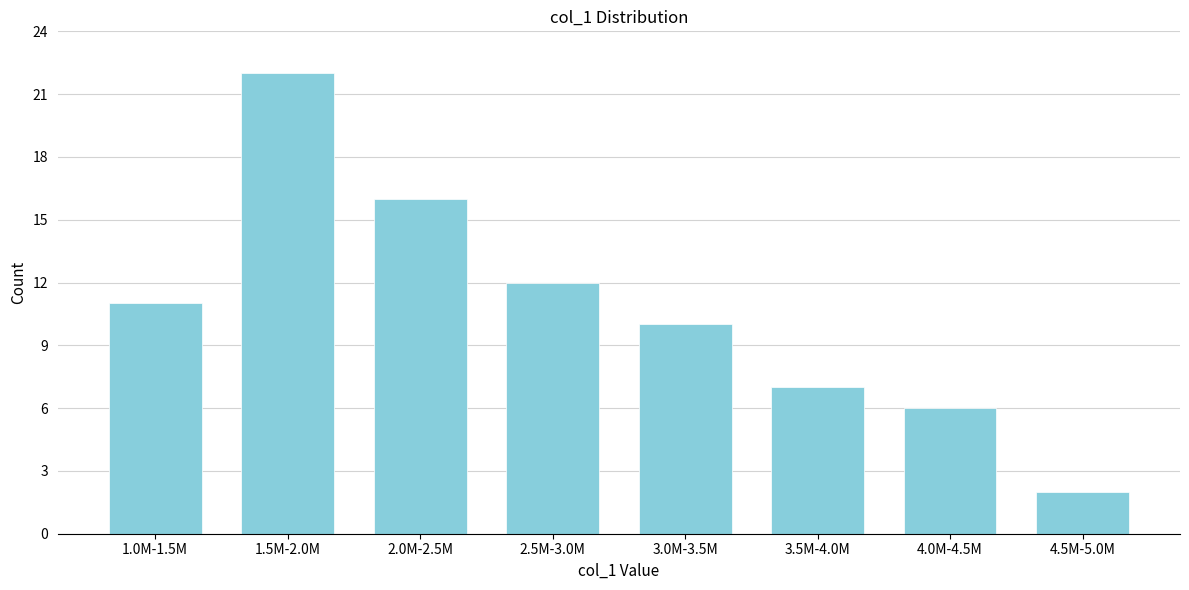

Reading right to left, extract all data points from this chart.

4.5M-5.0M=2	4.0M-4.5M=6	3.5M-4.0M=7	3.0M-3.5M=10	2.5M-3.0M=12	2.0M-2.5M=16	1.5M-2.0M=22	1.0M-1.5M=11